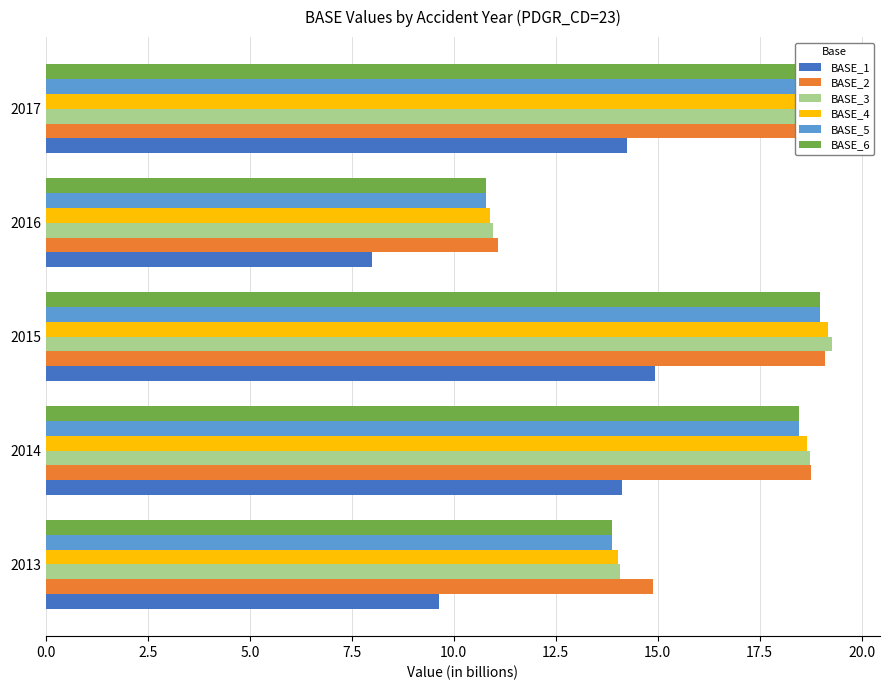

What are all the series names shown in the legend?

BASE_1, BASE_2, BASE_3, BASE_4, BASE_5, BASE_6